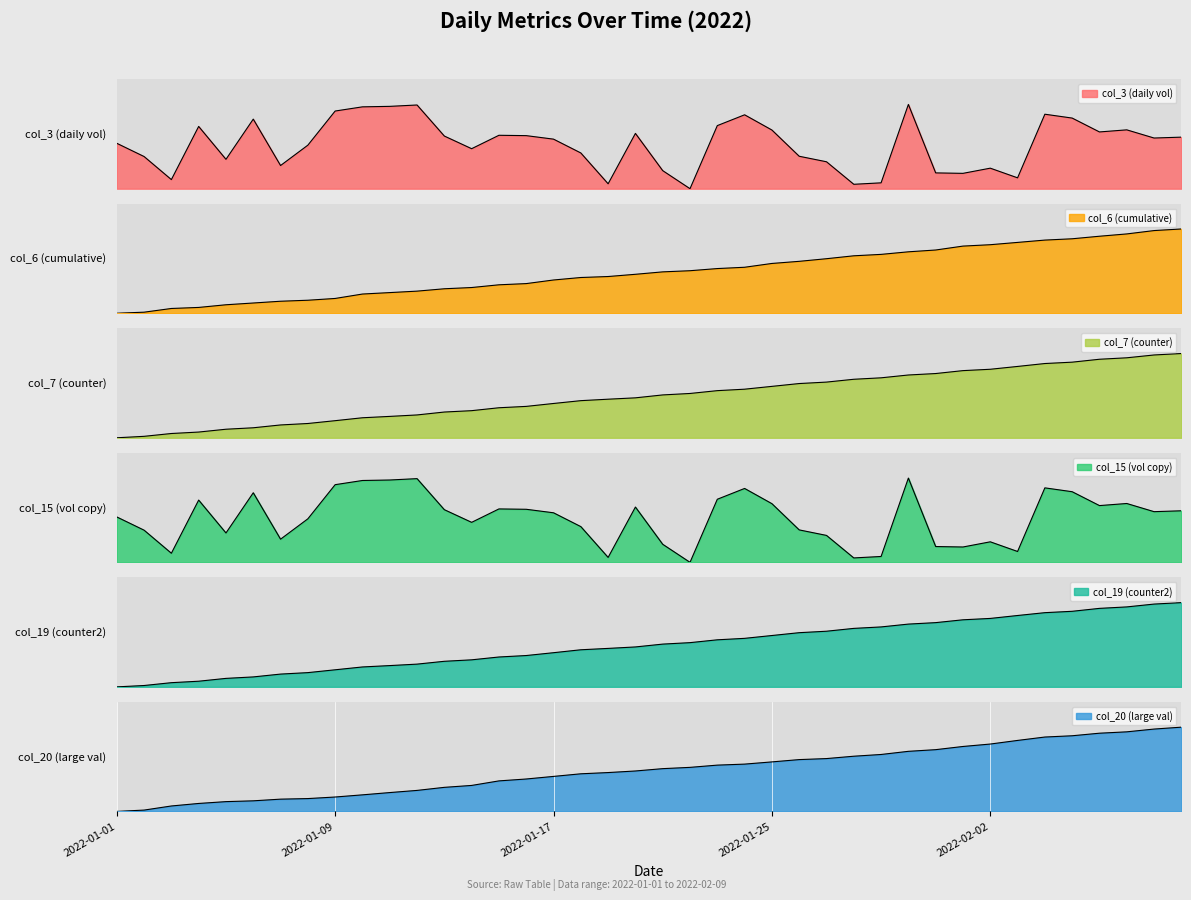

The col_15 series shows 0.1 at 2022-02-03. True or false?

True